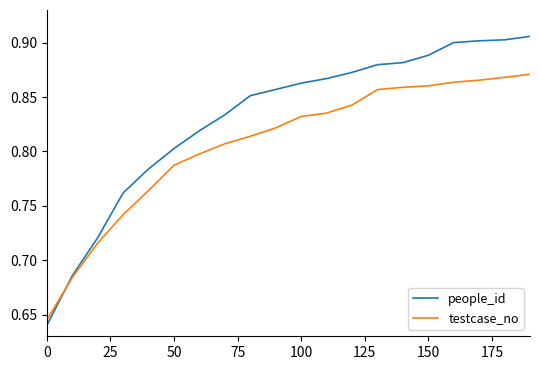

Which series has the largest range (max minus min)?

people_id